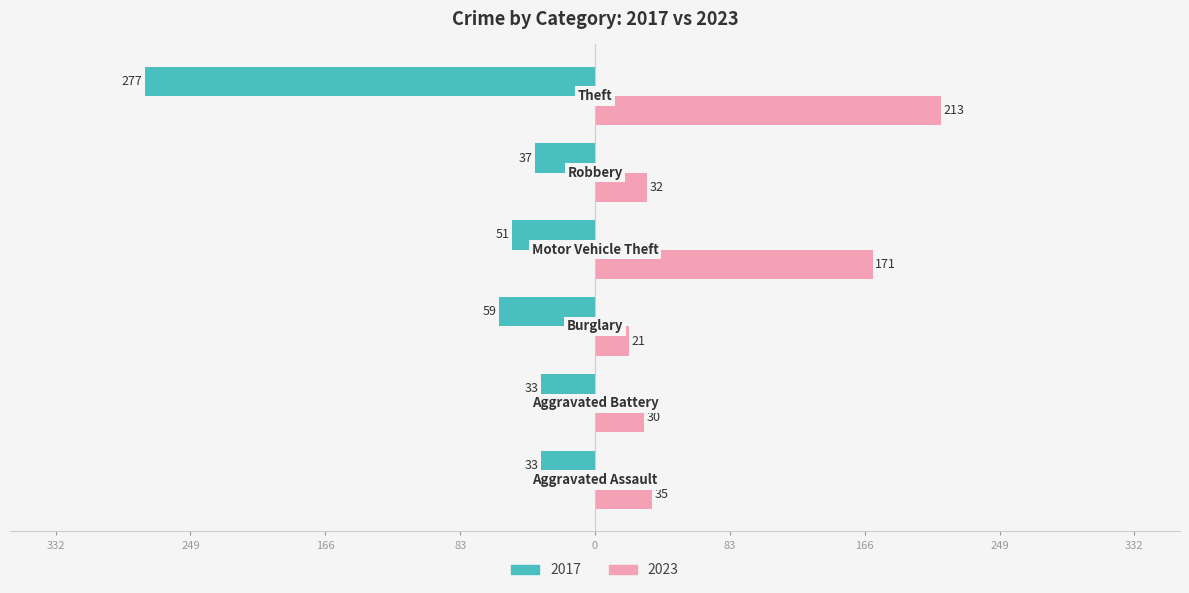

What are all the series names shown in the legend?

2017, 2023